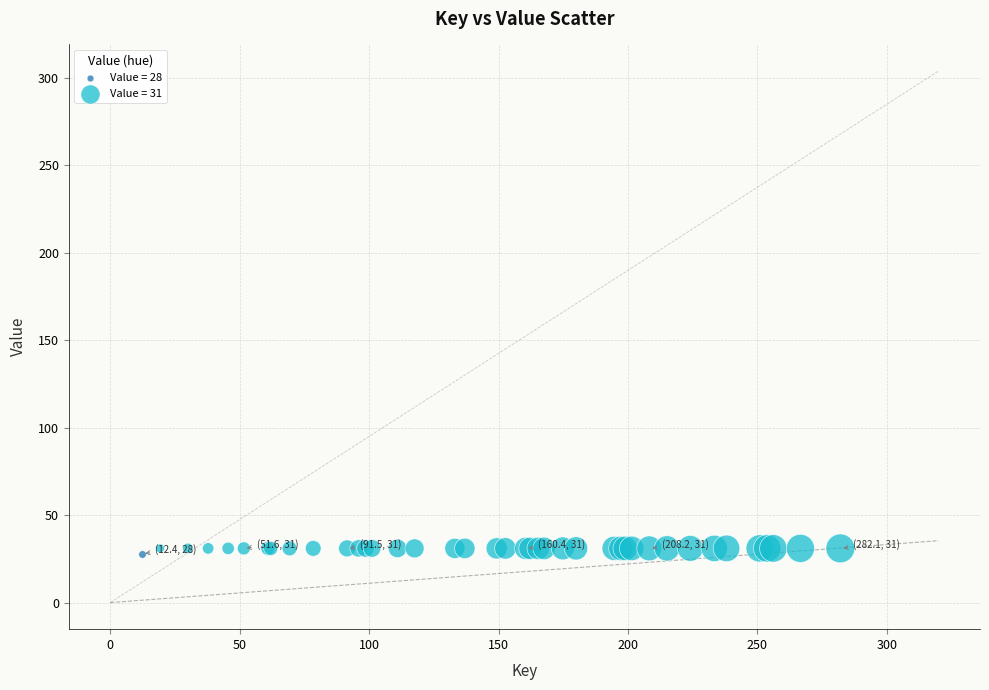

What are all the series names shown in the legend?

Value = 28, Value = 31